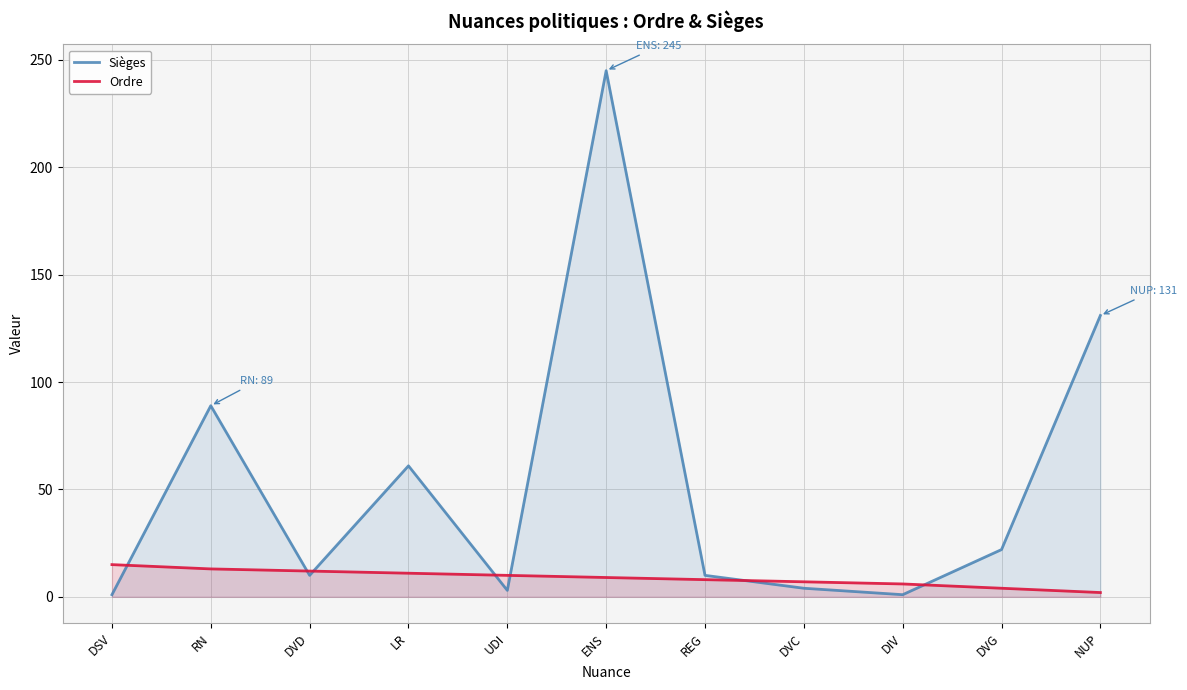

Count the number of data series in this chart.

2